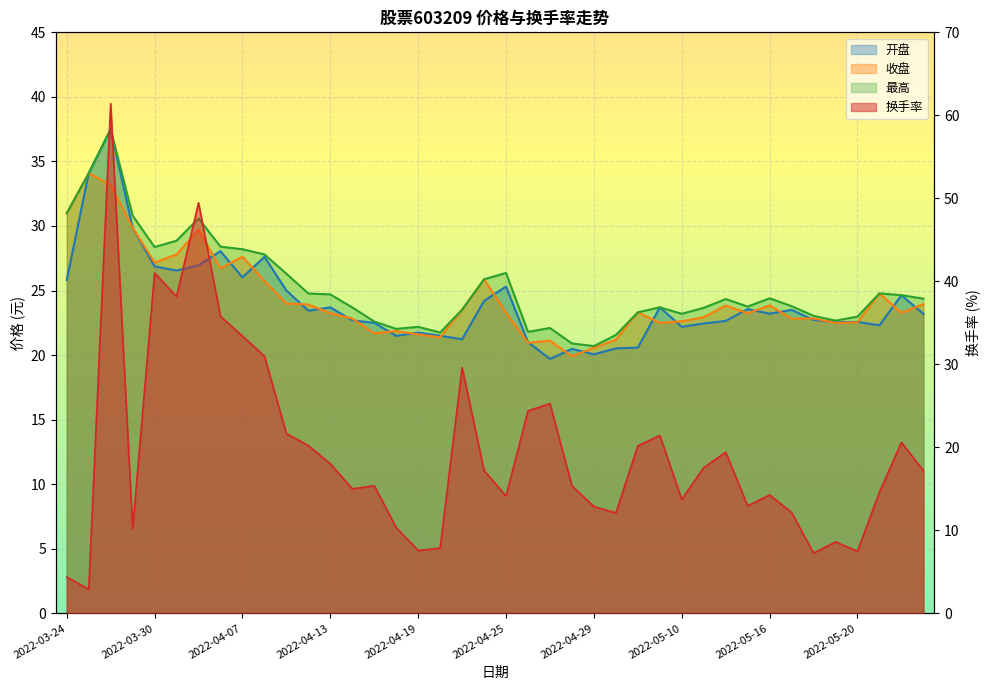

At which category does the chart reach its peak across all series?

2022-03-28